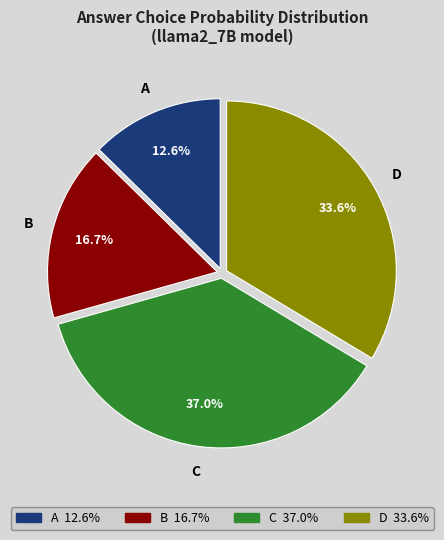

Does C account for over 50% of the chart?

No